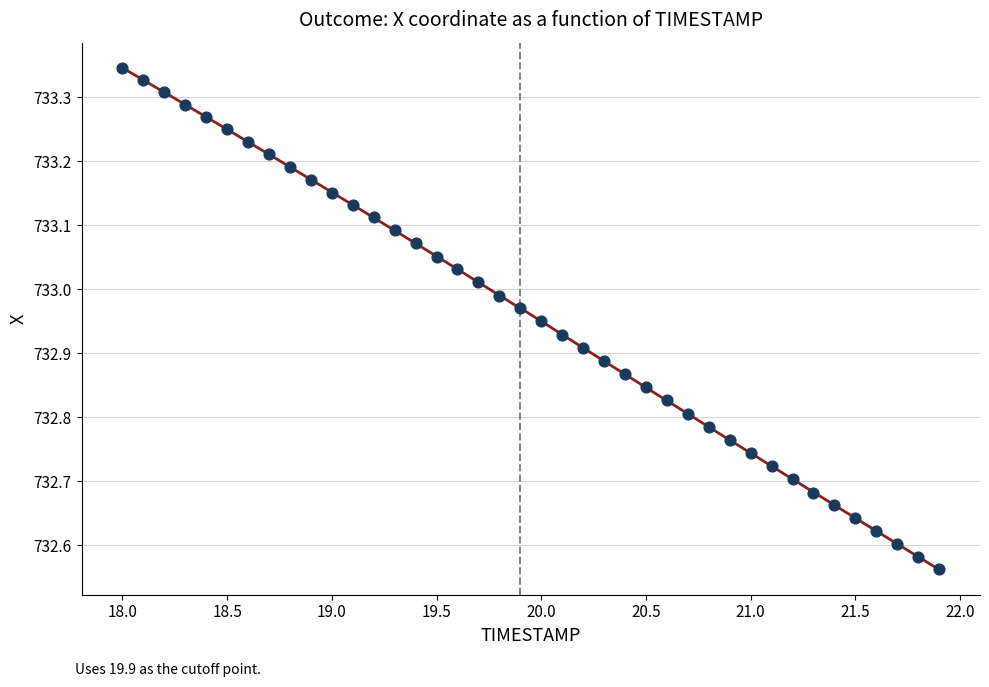

What is the range of Y values (max minus min)?

0.8